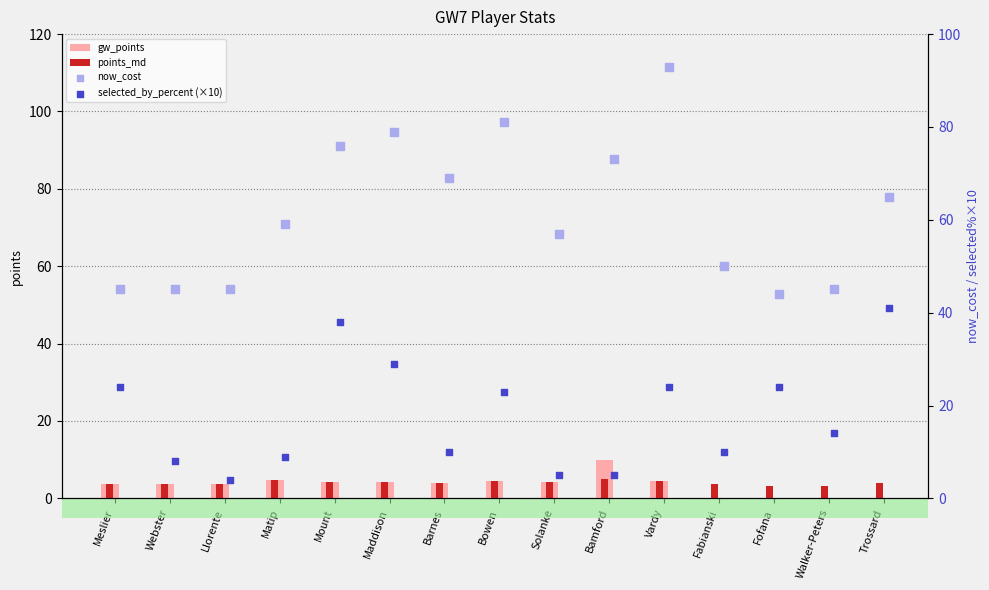

Which series contains the lowest Y value?

gw_points